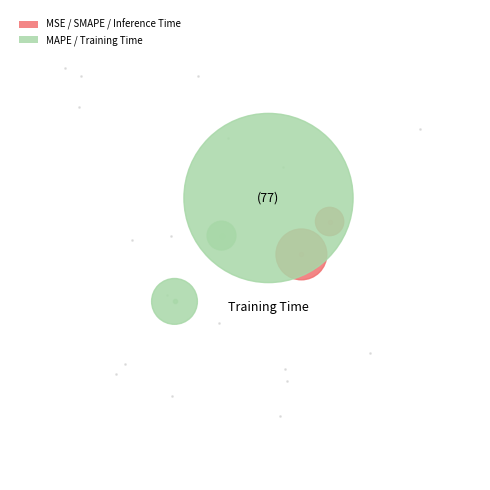

Which slice is the largest?

Training Time